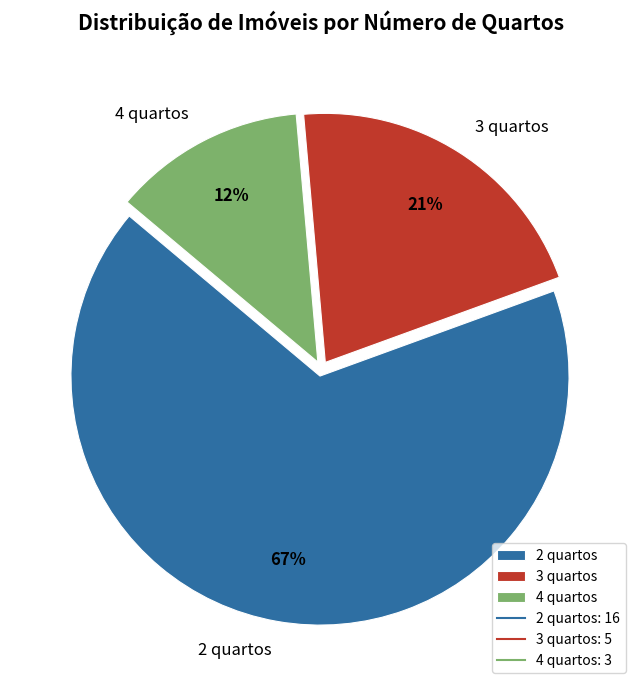

Does 4 quartos represent more than half of the total?

No